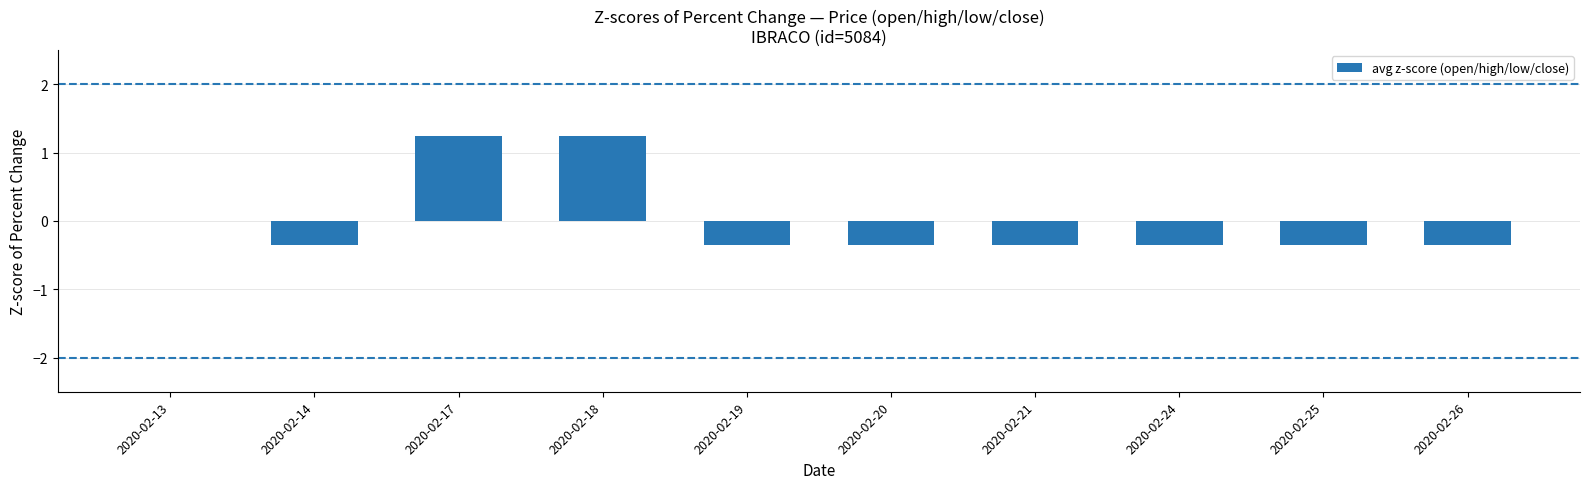

The value at 2020-02-25 is -0.2. True or false?

False